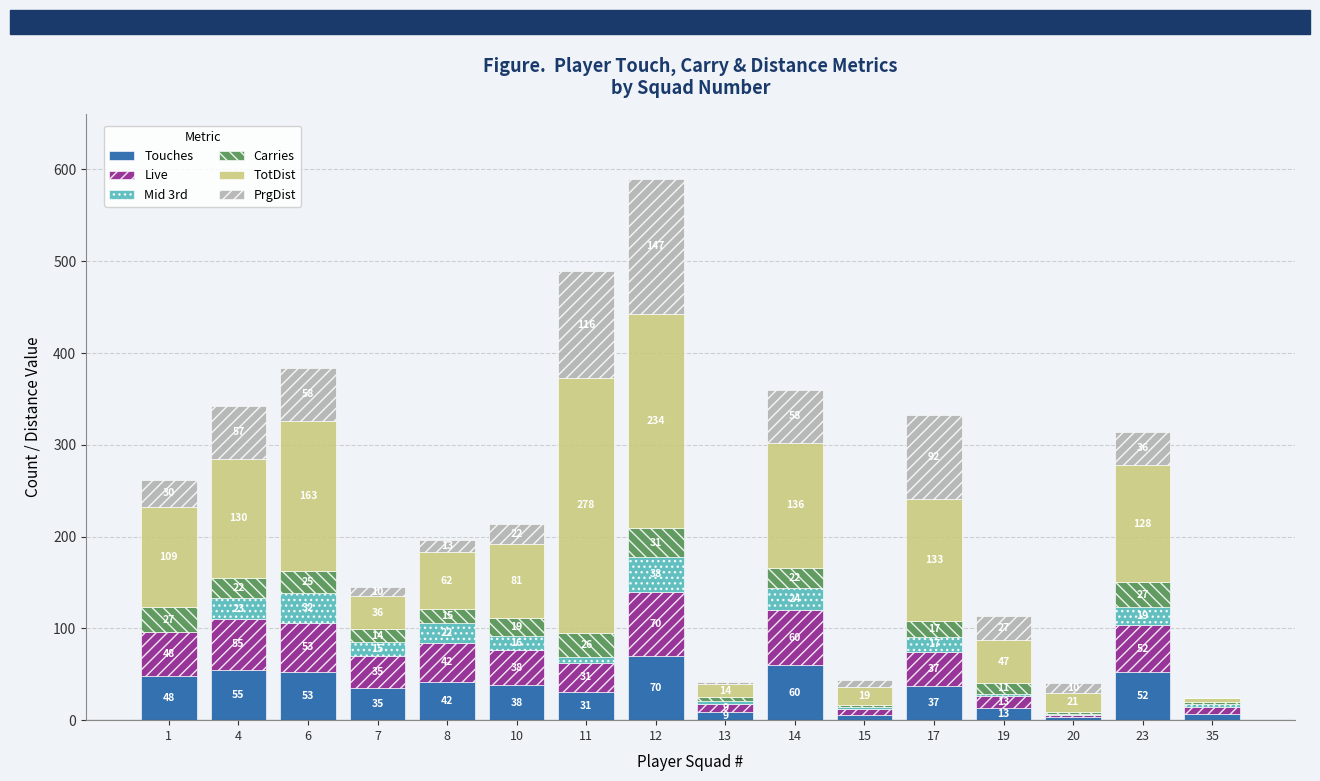

How many categories are shown in the chart?

16